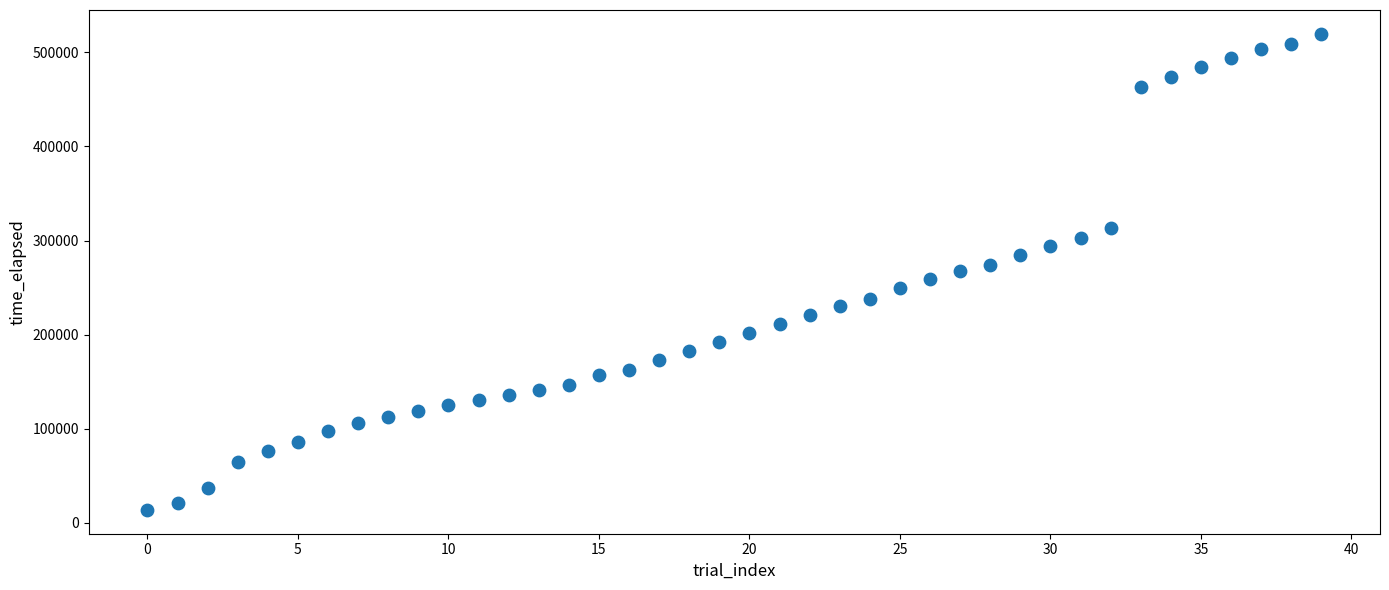

What is the range of Y values (max minus min)?

506044